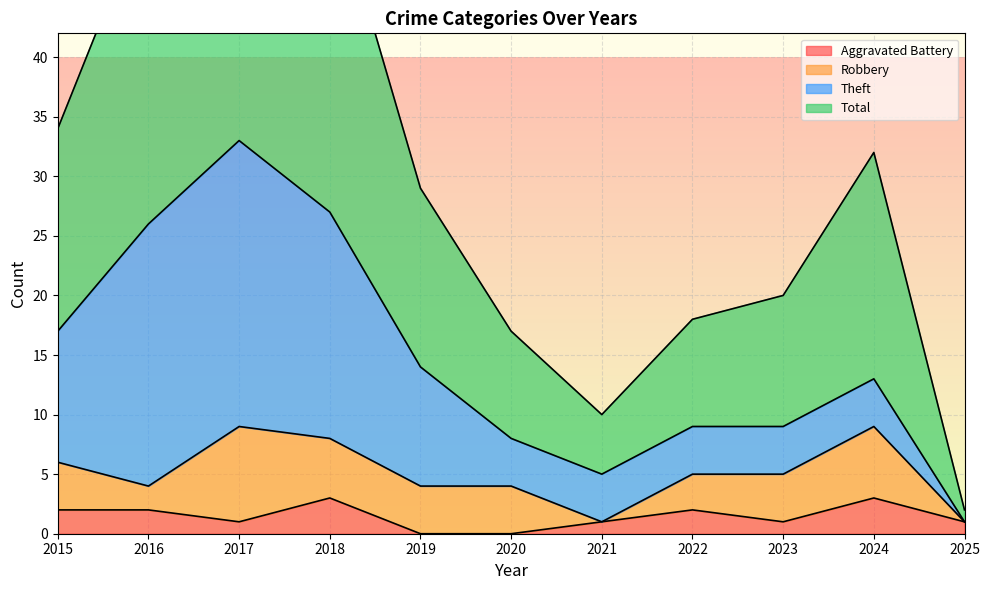

Is it true that Aggravated Battery equals 1 at 2017?

True